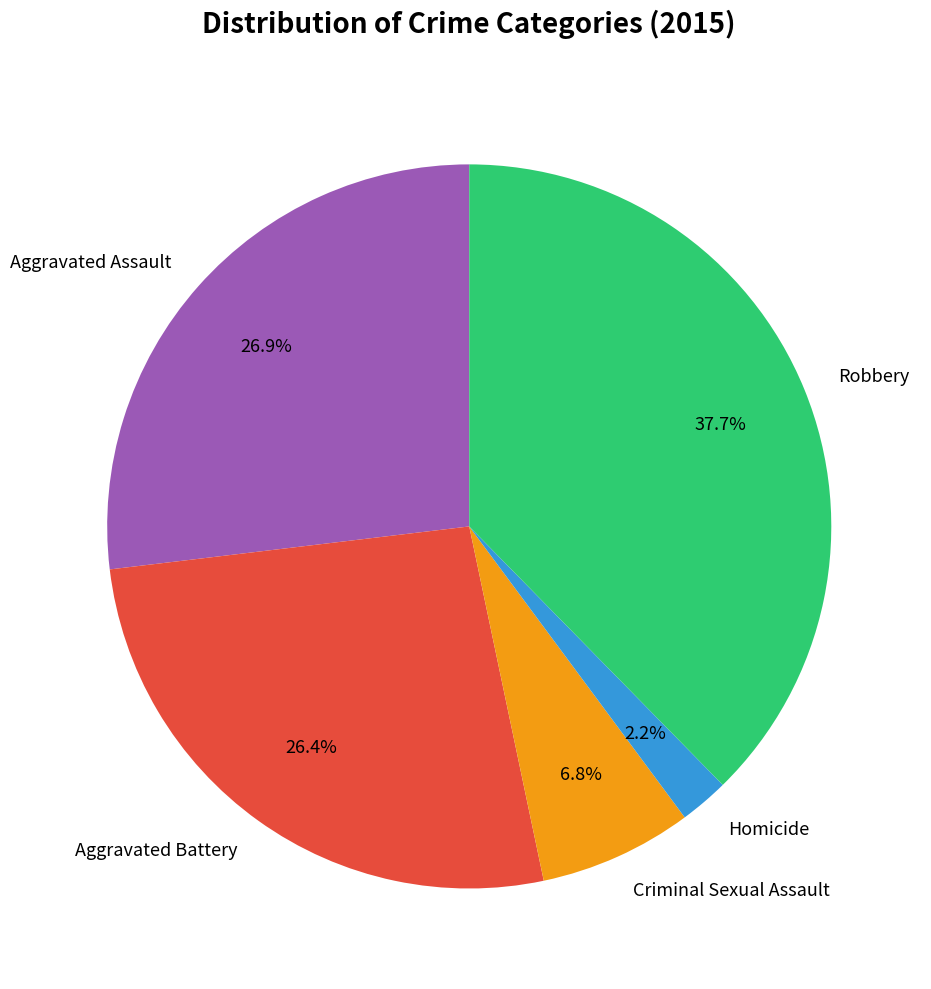

Does any single category account for the majority?

No